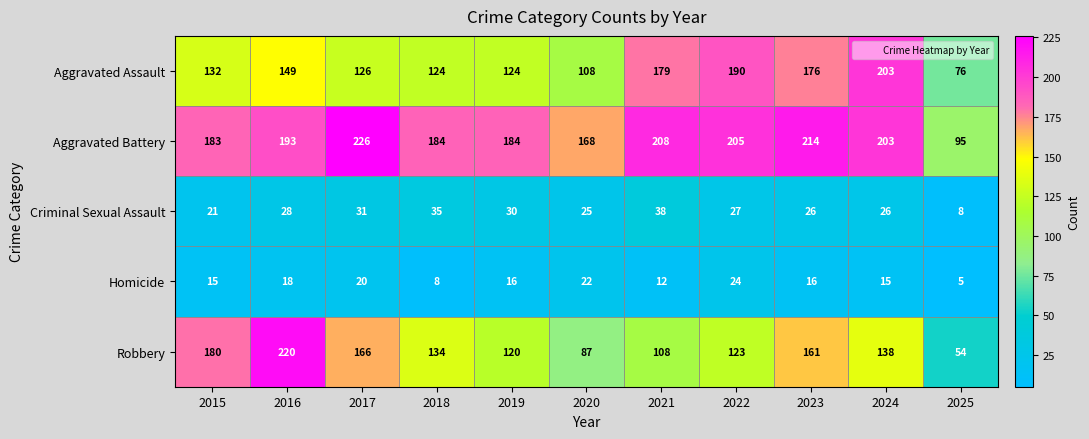

At which label does Robbery first exceed 134?

2015